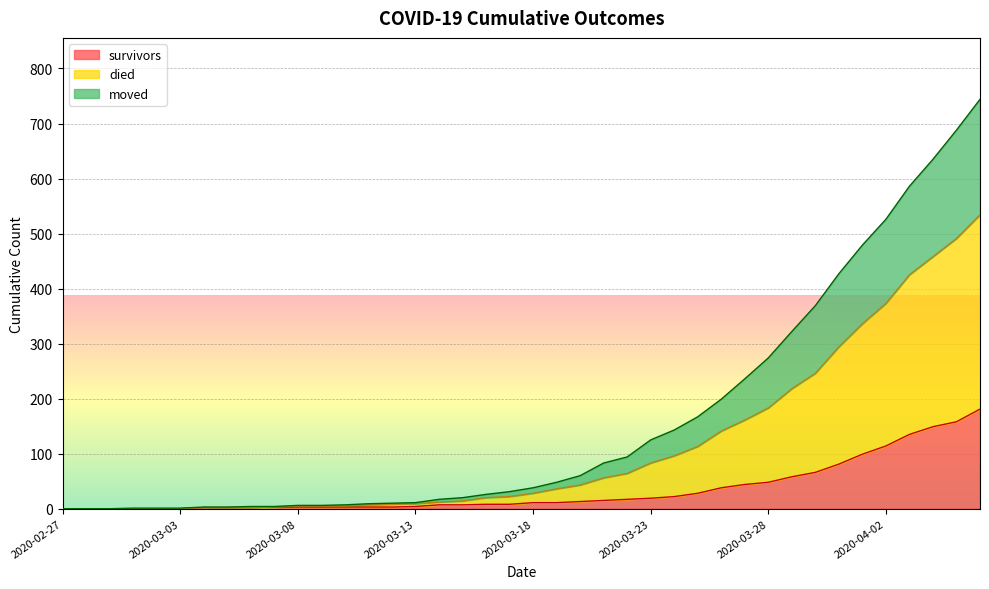

Is it true that survivors equals 3 at 2020-03-07?

True